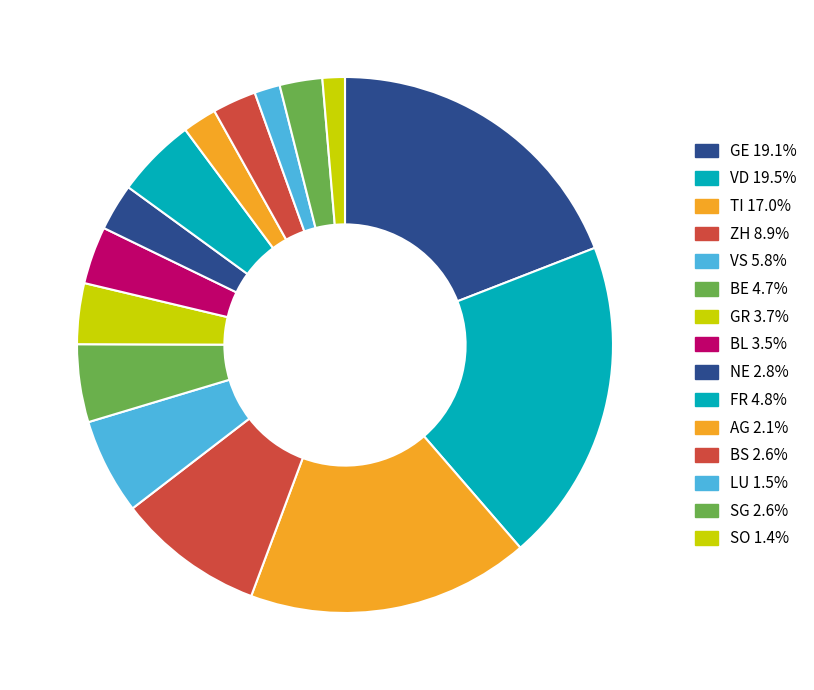

How many segments does this pie chart have?

15